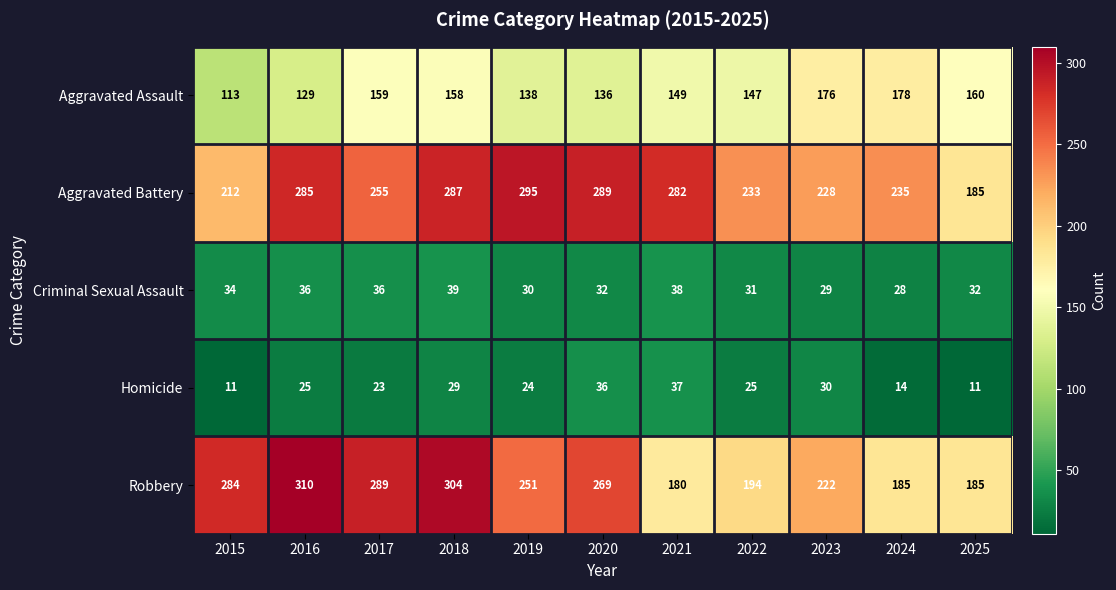

Which series has the largest total across all categories?

Aggravated Battery